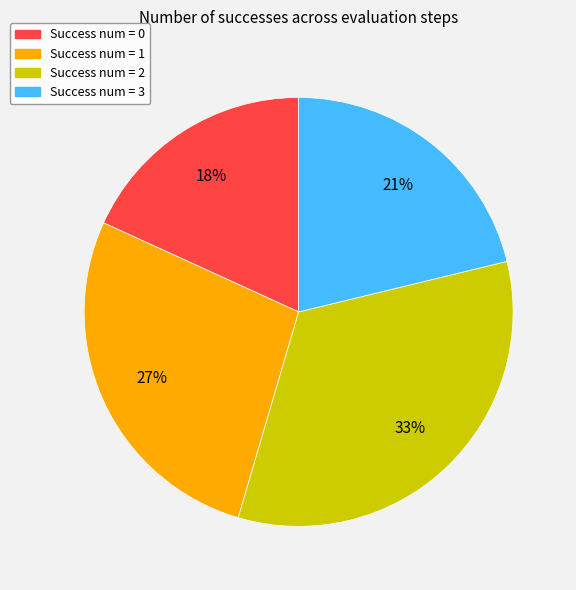

How many slices are in this pie chart?

4